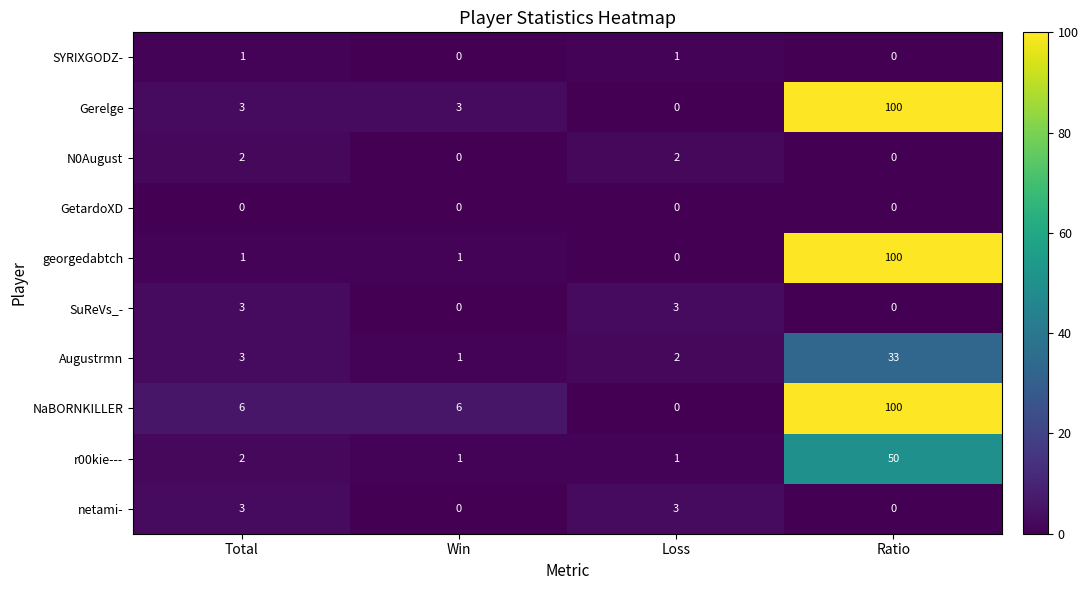

At how many categories does at least one series exceed 17?

1